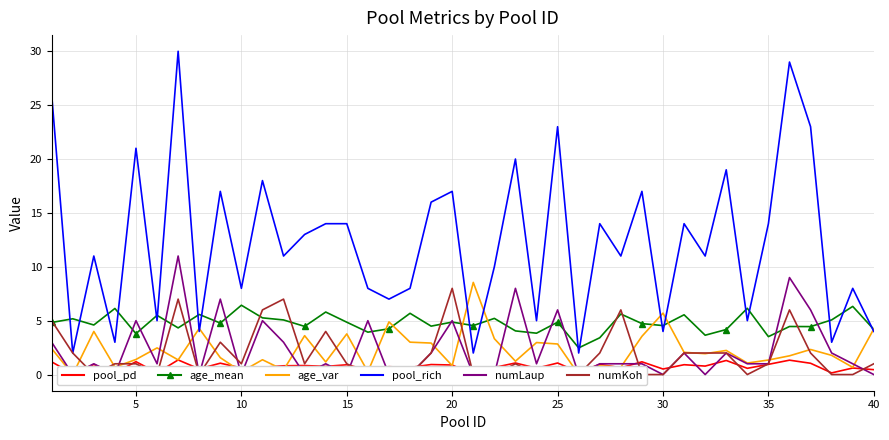

Does the chart have visible grid lines?

Yes